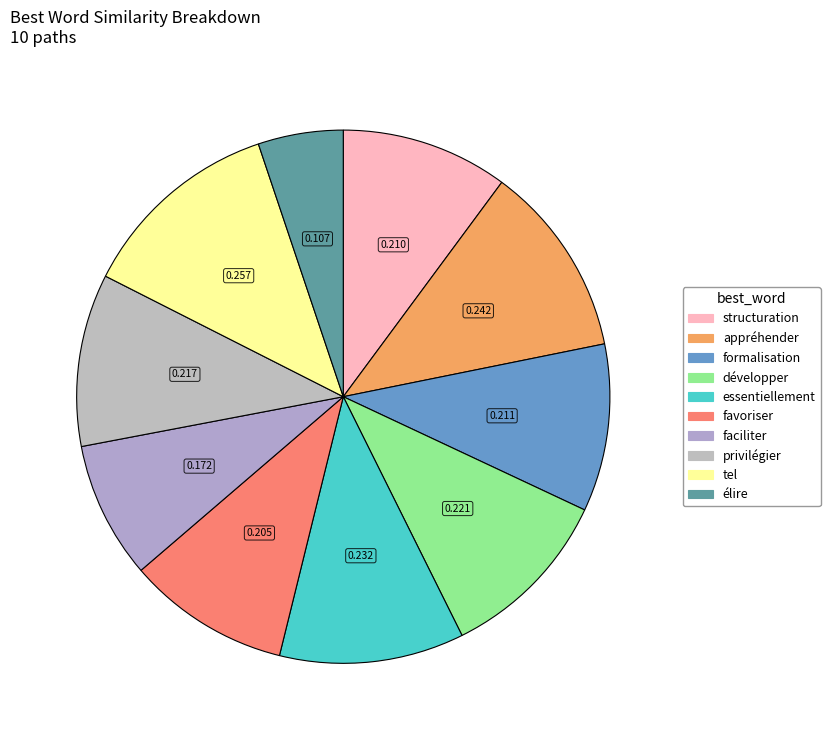

Count the number of slices in the pie.

10